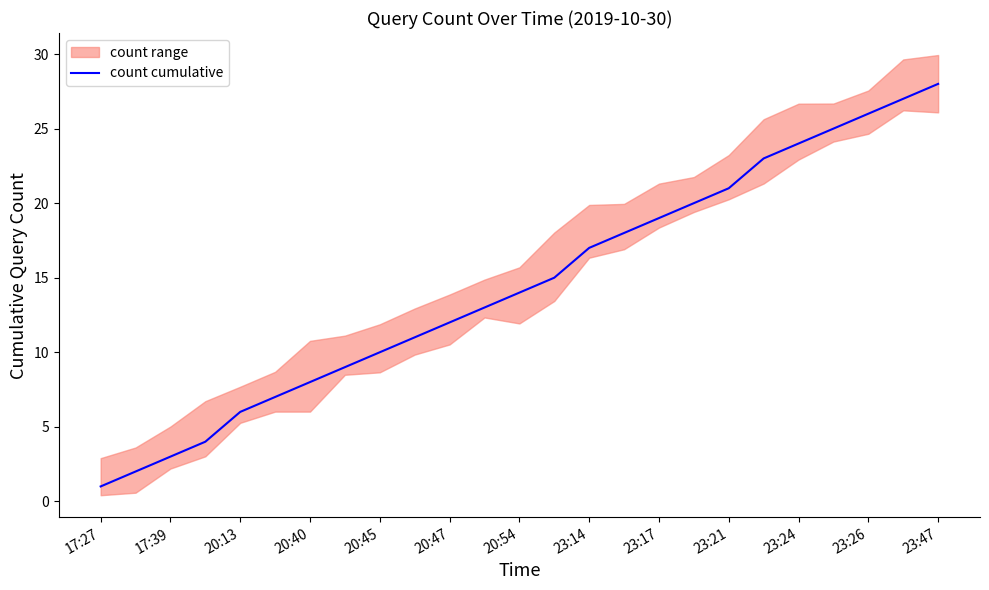

At which label does count cumulative reach its minimum?

17:27